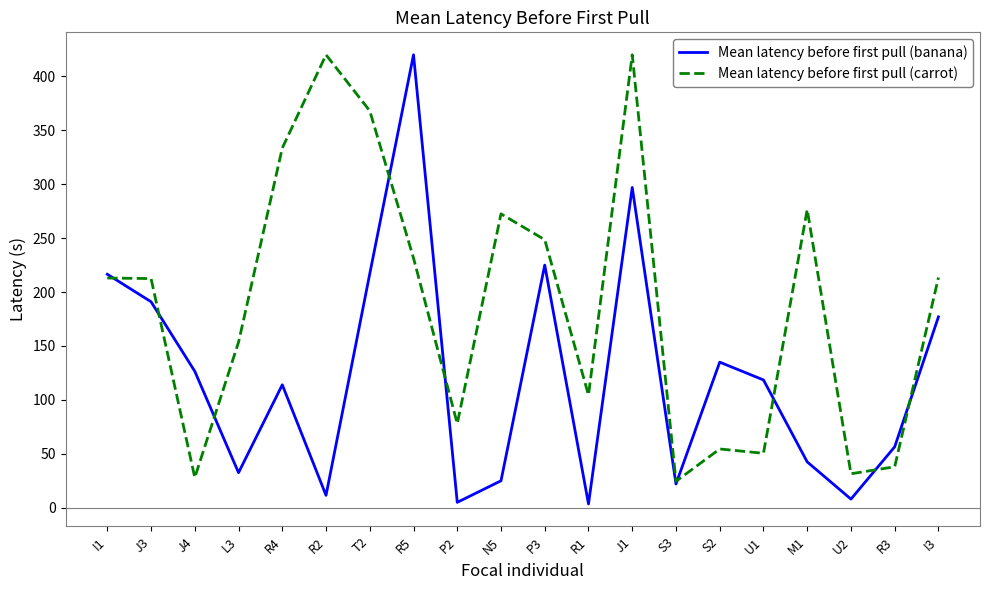

The value of Mean latency before first pull (carrot) at J1 is 420.0. True or false?

True